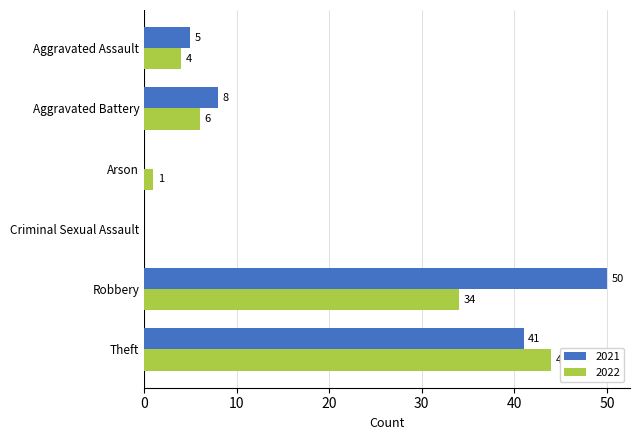

The value of 2022 at Criminal Sexual Assault is 0. True or false?

True